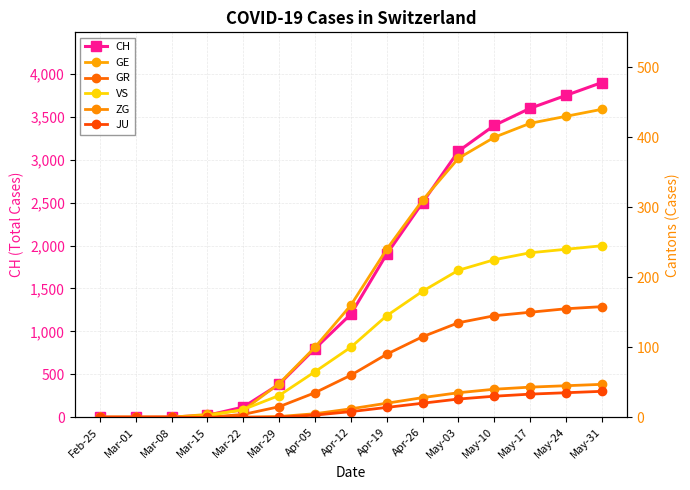

Reading right to left, list all the values displayed in this chart.

CH: May-31=3900	May-24=3750	May-17=3600	May-10=3400	May-03=3100	Apr-26=2500	Apr-19=1900	Apr-12=1200	Apr-05=800	Mar-29=384	Mar-22=118	Mar-15=22	Mar-08=2	Mar-01=0	Feb-25=0
GE: May-31=440	May-24=430	May-17=420	May-10=400	May-03=370	Apr-26=310	Apr-19=240	Apr-12=160	Apr-05=100	Mar-29=48	Mar-22=10	Mar-15=4	Mar-08=0	Mar-01=0	Feb-25=0
GR: May-31=158	May-24=155	May-17=150	May-10=145	May-03=135	Apr-26=115	Apr-19=90	Apr-12=60	Apr-05=35	Mar-29=15	Mar-22=4	Mar-15=0	Mar-08=0	Mar-01=0	Feb-25=0
VS: May-31=245	May-24=240	May-17=235	May-10=225	May-03=210	Apr-26=180	Apr-19=145	Apr-12=100	Apr-05=65	Mar-29=31	Mar-22=11	Mar-15=2	Mar-08=0	Mar-01=0	Feb-25=0
ZG: May-31=47	May-24=45	May-17=43	May-10=40	May-03=35	Apr-26=28	Apr-19=20	Apr-12=12	Apr-05=5	Mar-29=1	Mar-22=0	Mar-15=0	Mar-08=0	Mar-01=0	Feb-25=0
JU: May-31=37	May-24=35	May-17=33	May-10=30	May-03=26	Apr-26=20	Apr-19=14	Apr-12=8	Apr-05=3	Mar-29=0	Mar-22=0	Mar-15=0	Mar-08=0	Mar-01=0	Feb-25=0